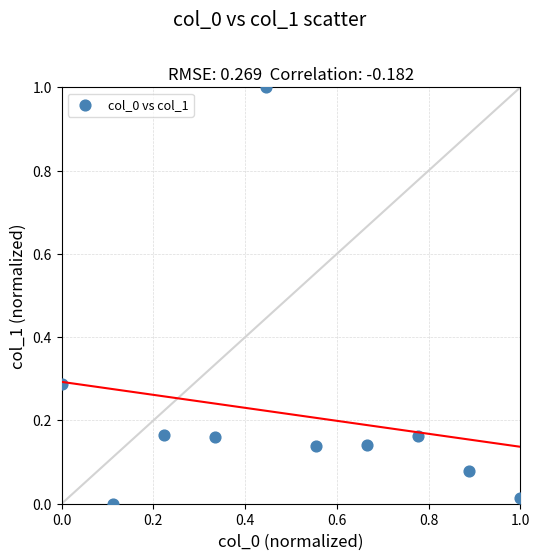

What is the range of X values (max minus min)?

1.0